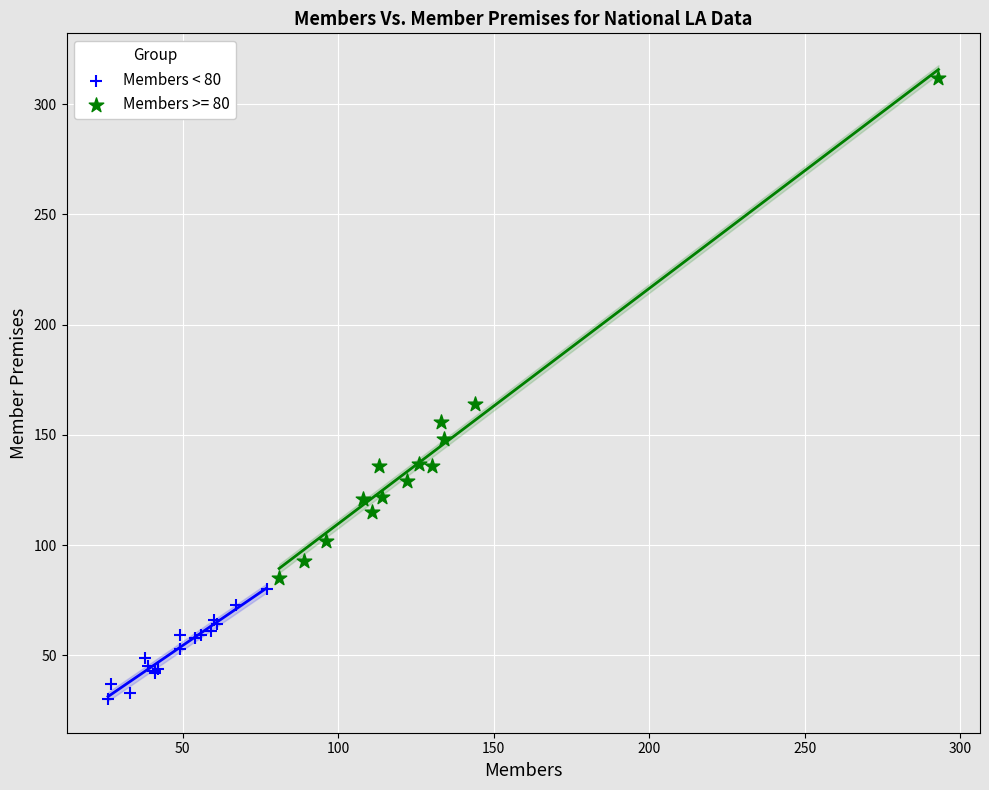

Which series has the largest Y range (max minus min)?

Members >= 80